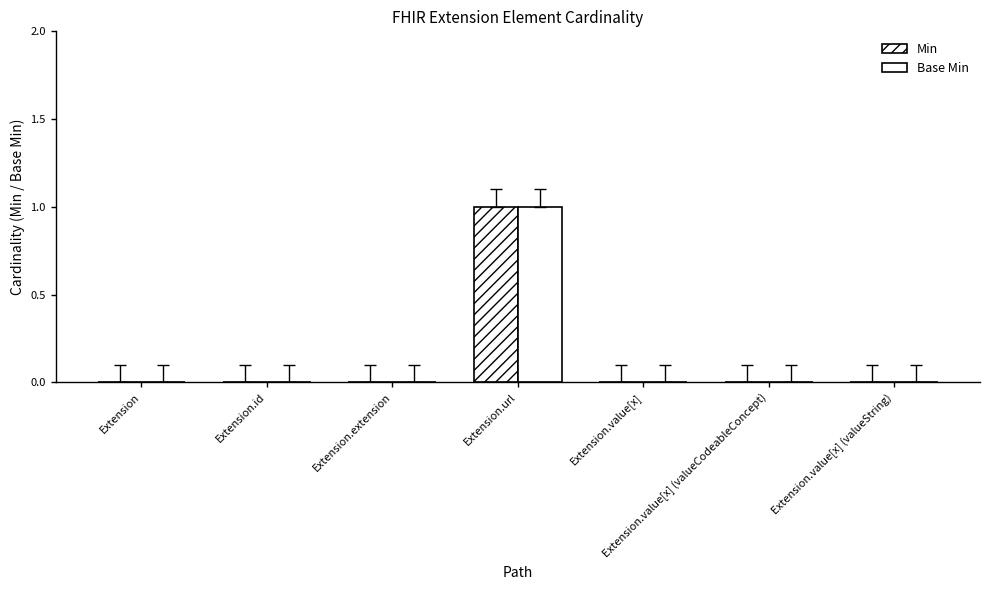

Count the number of data series in this chart.

2